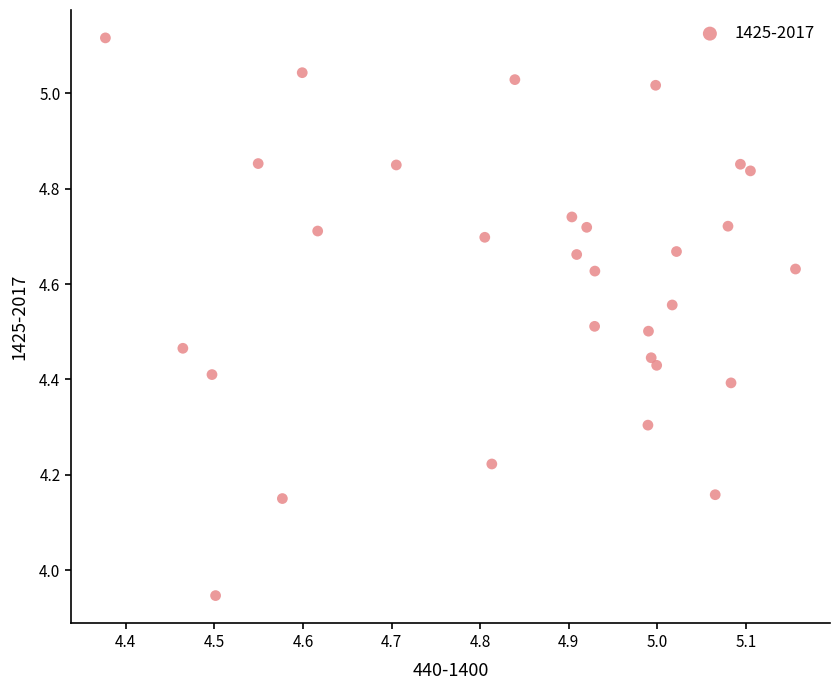

What is the range of Y values (max minus min)?

1.2